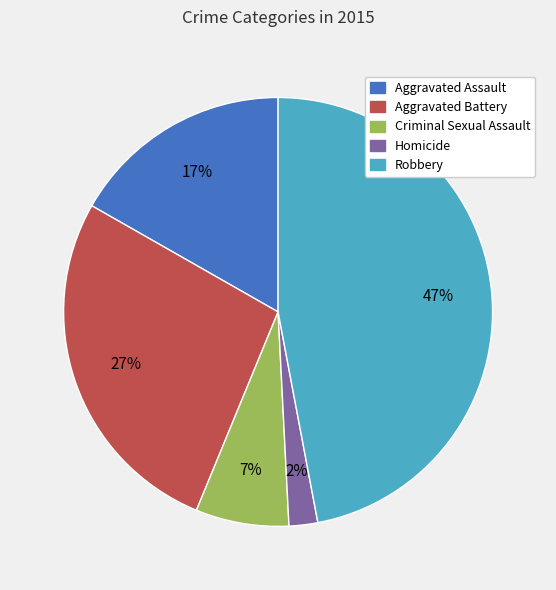

Is it true that Criminal Sexual Assault is 7% of the pie?

True